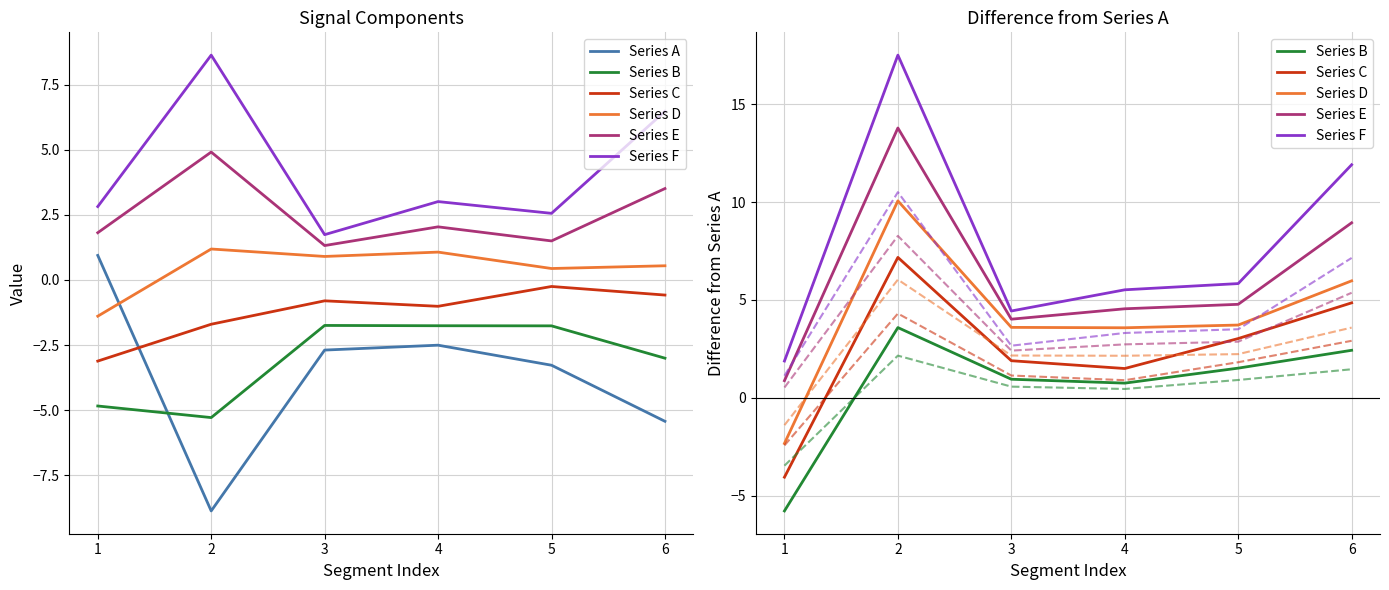

At 4, list the series in order from smallest to largest.

Series A, Series B, Series C, Series D, Series E, Series F